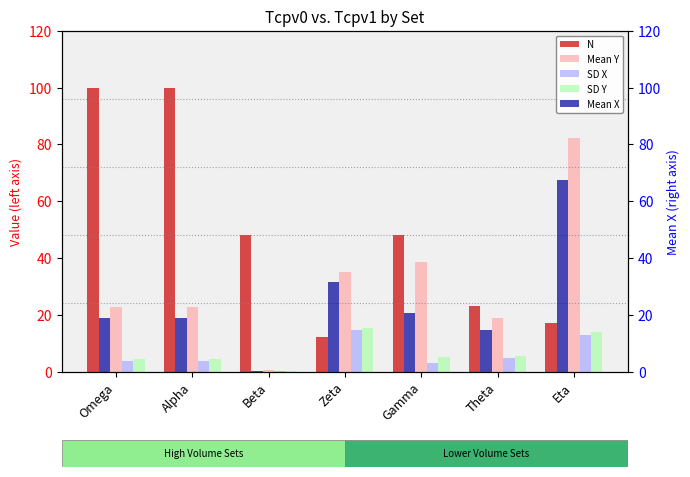

Which has a higher value, Beta or Theta?

Beta